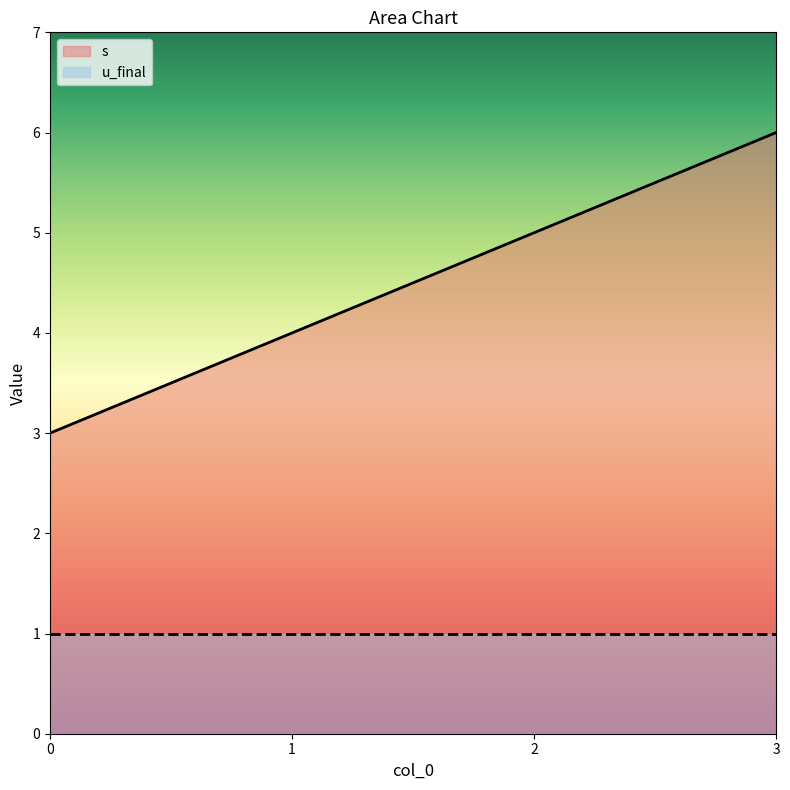

What is the difference between the values at 3 and 2?

1